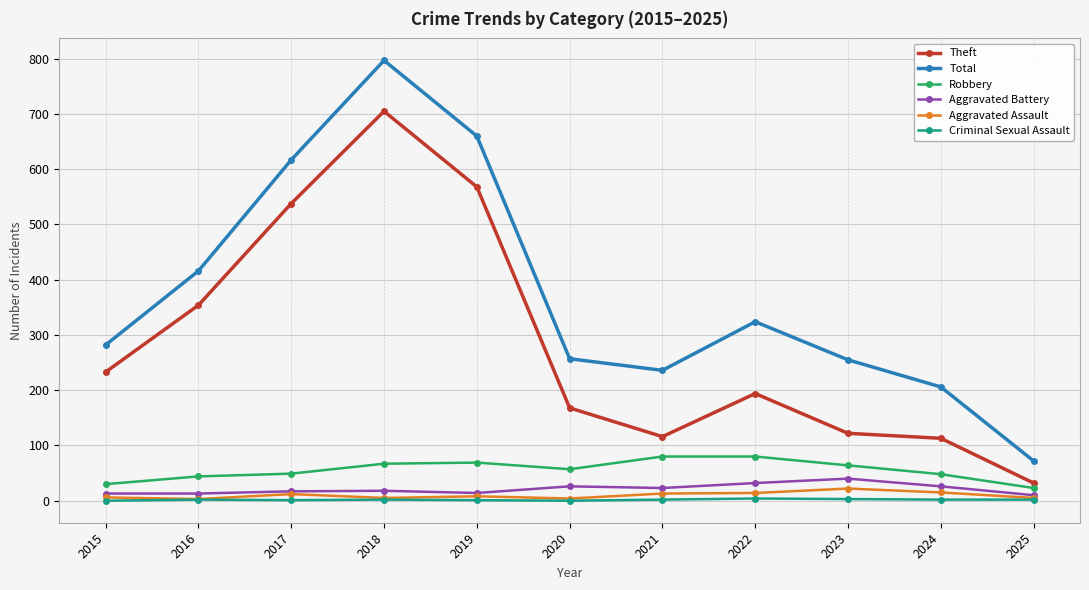

What is the minimum value for Theft?

32